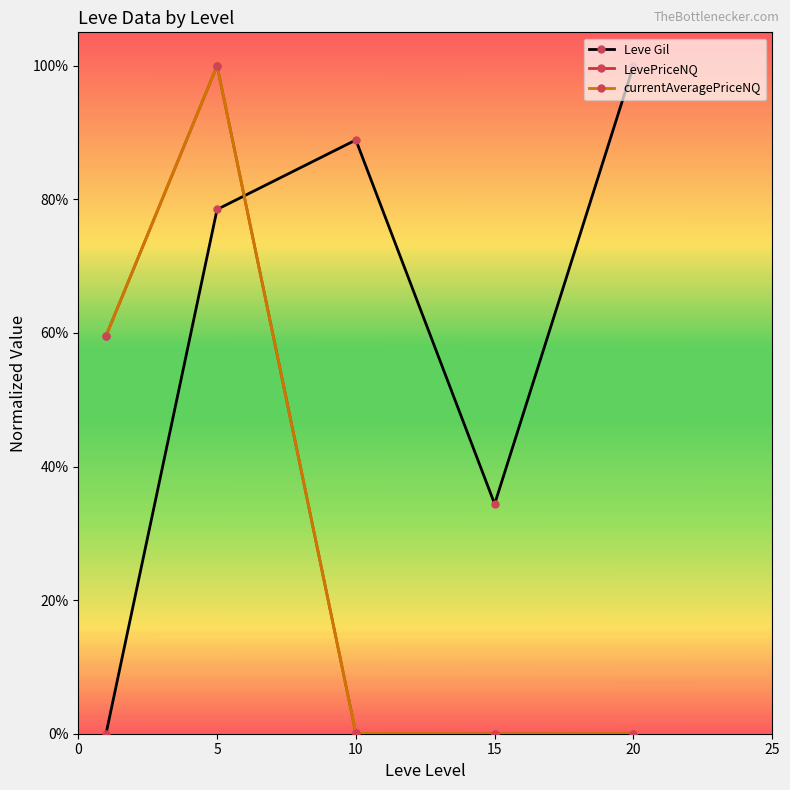

At which label does currentAveragePriceNQ reach its peak?

5